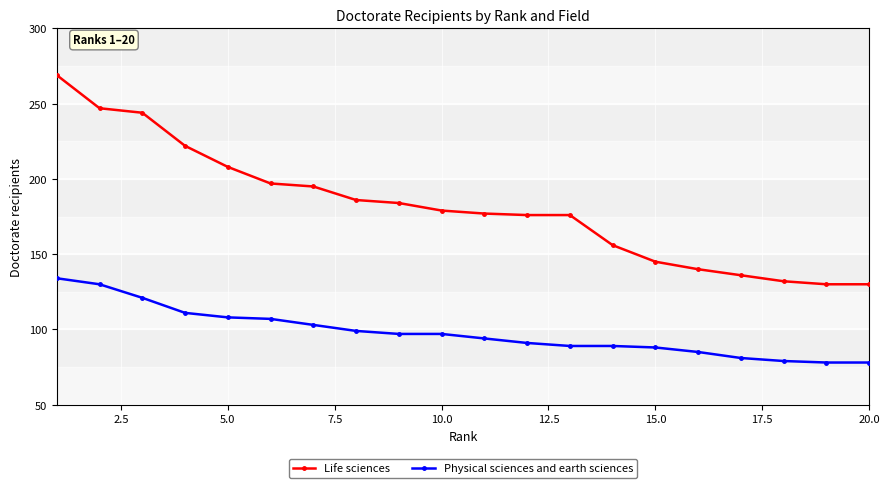

Which series has the largest total across all categories?

Life sciences